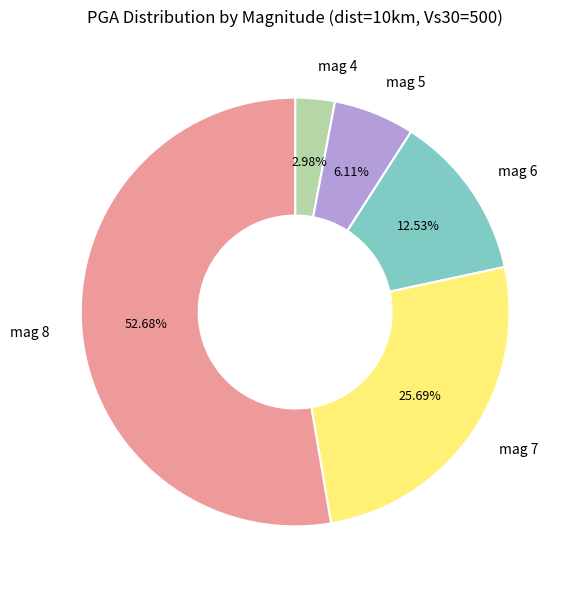

Is there a majority slice in this chart?

Yes